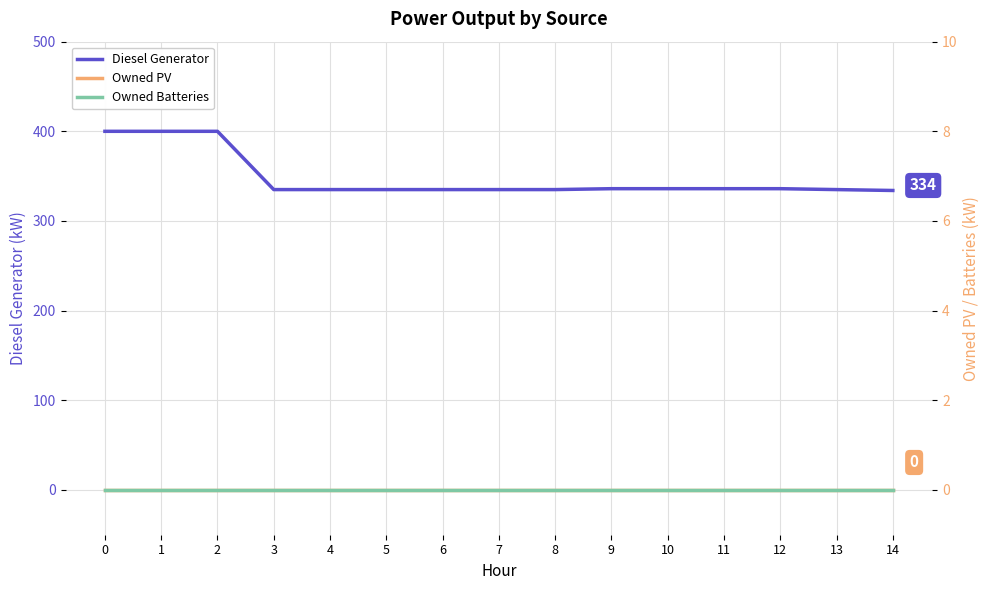

Reading left to right, list all the values displayed in this chart.

Diesel Generator: 0=400.0	1=400.0	2=400.0	3=335.0	4=335.0	5=335.0	6=335.0	7=335.0	8=335.0	9=336.0	10=336.0	11=336.0	12=336.0	13=335.0	14=334.0
Owned PV: 0=0.0	1=0.0	2=0.0	3=0.0	4=0.0	5=0.0	6=0.0	7=0.0	8=0.0	9=0.0	10=0.0	11=0.0	12=0.0	13=0.0	14=0.0
Owned Batteries: 0=0.0	1=0.0	2=0.0	3=0.0	4=0.0	5=0.0	6=0.0	7=0.0	8=0.0	9=0.0	10=0.0	11=0.0	12=0.0	13=0.0	14=0.0